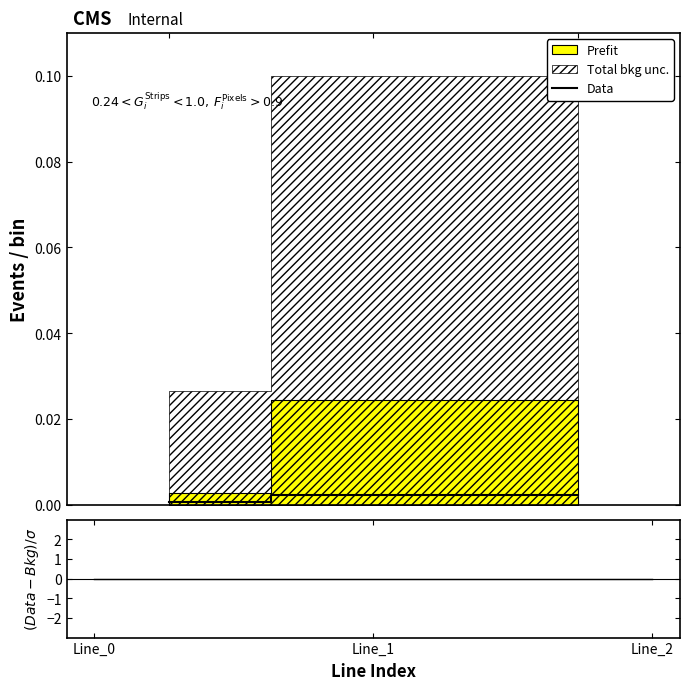

The value of Data at Line_2 is 0.0. True or false?

True